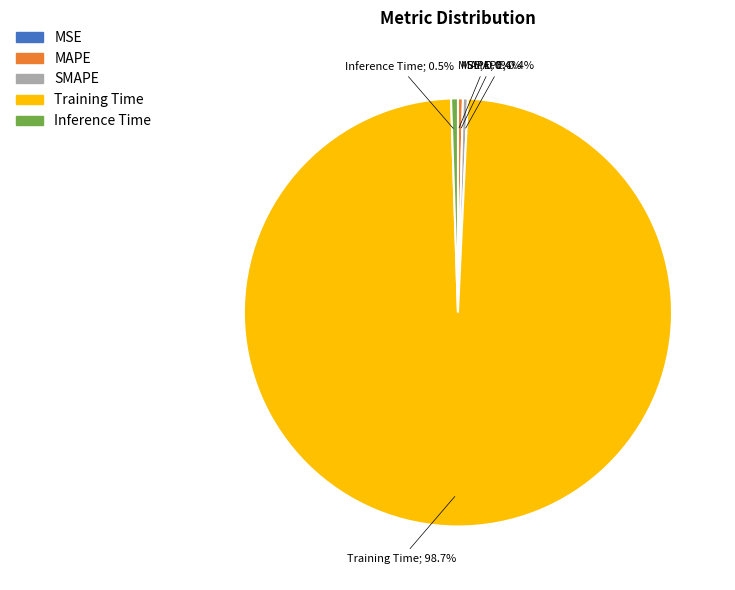

To the nearest percent, what is the difference between the Inference Time and Training Time slice percentages?

98%